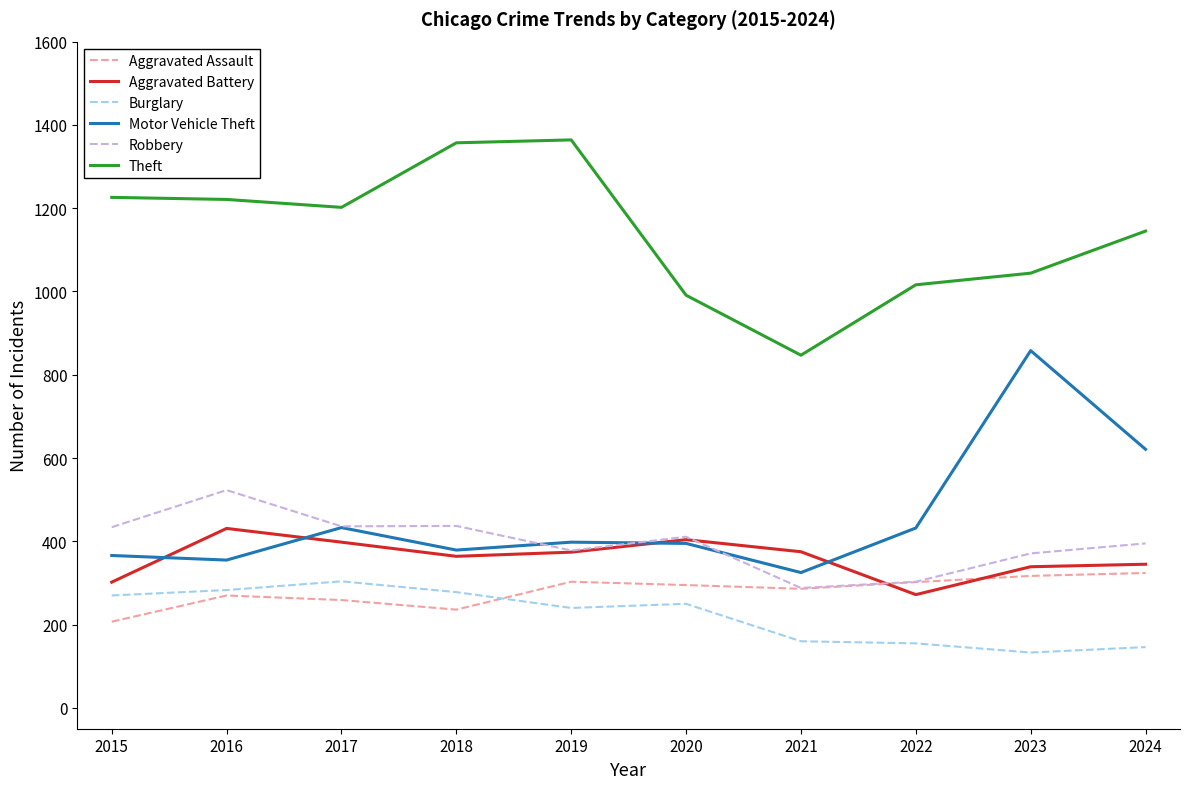

At how many categories does at least one series exceed 1235?

2